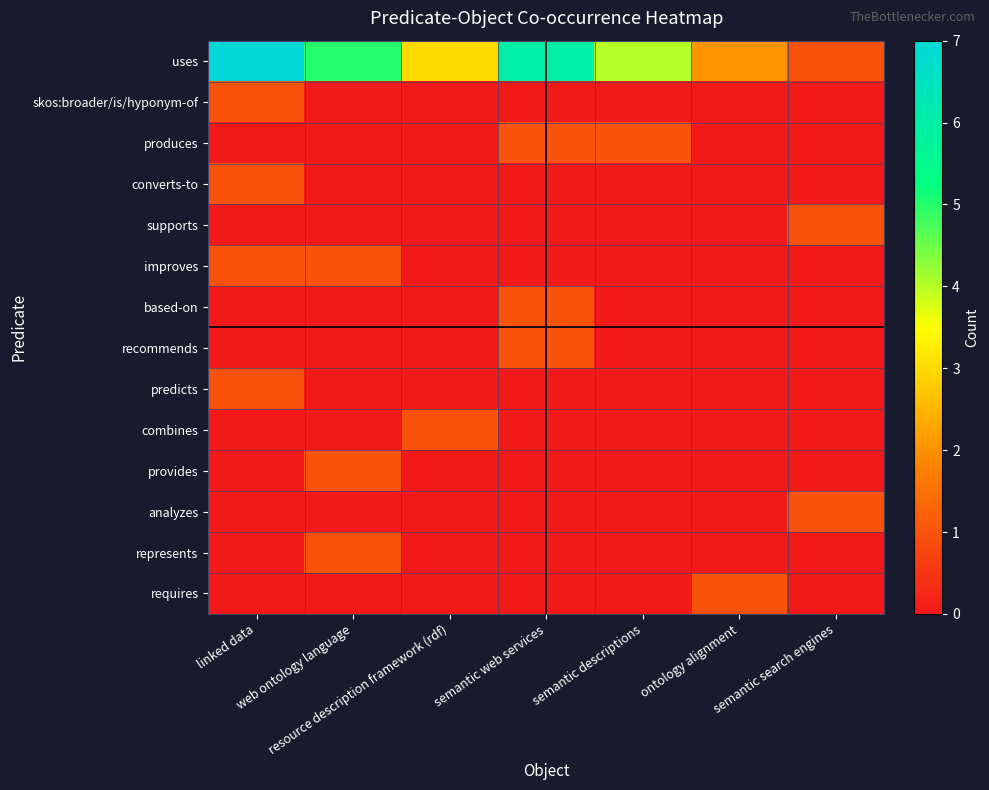

Which label corresponds to the largest value in the chart?

linked data